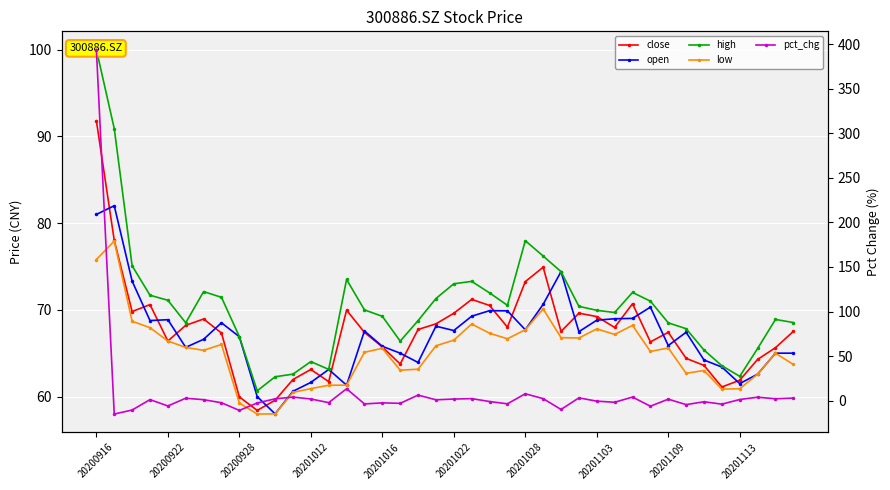

What is the difference between the highest and lowest values at 20201113?

63.2